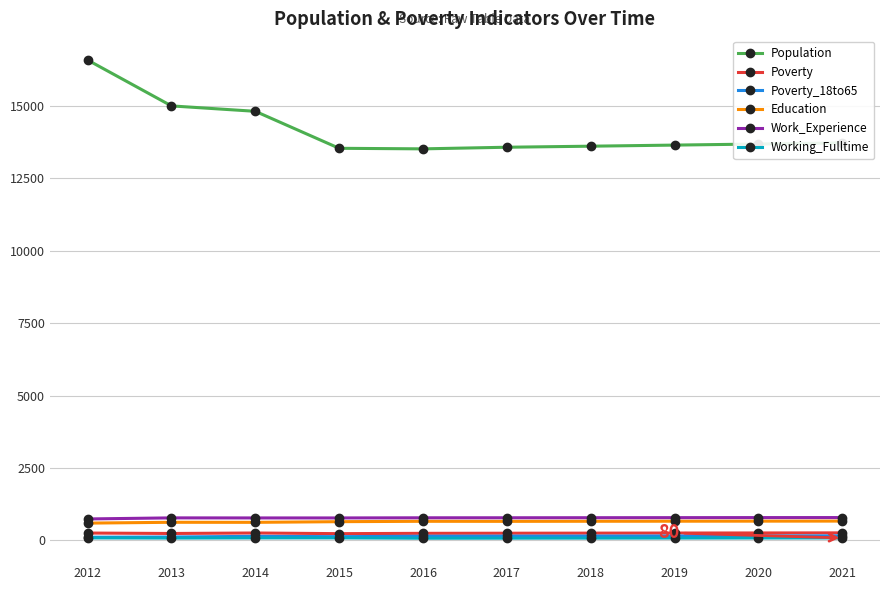

At which category is the sum across all series the highest?

2012